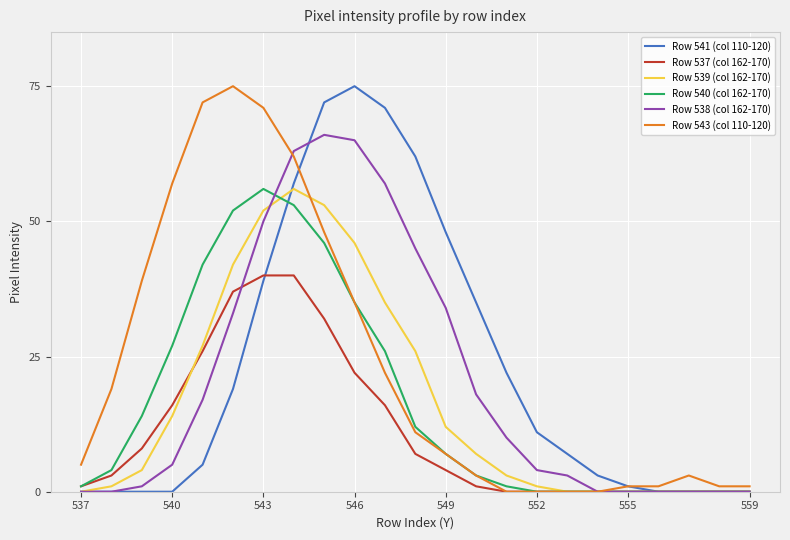

Does the chart have visible grid lines?

Yes